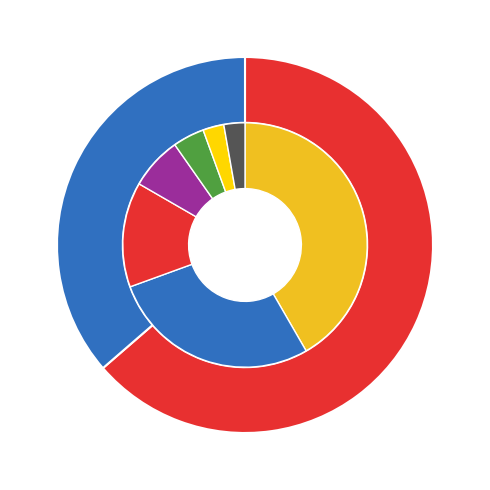

Is it true that Kungsfågel is 64% of the pie?

True